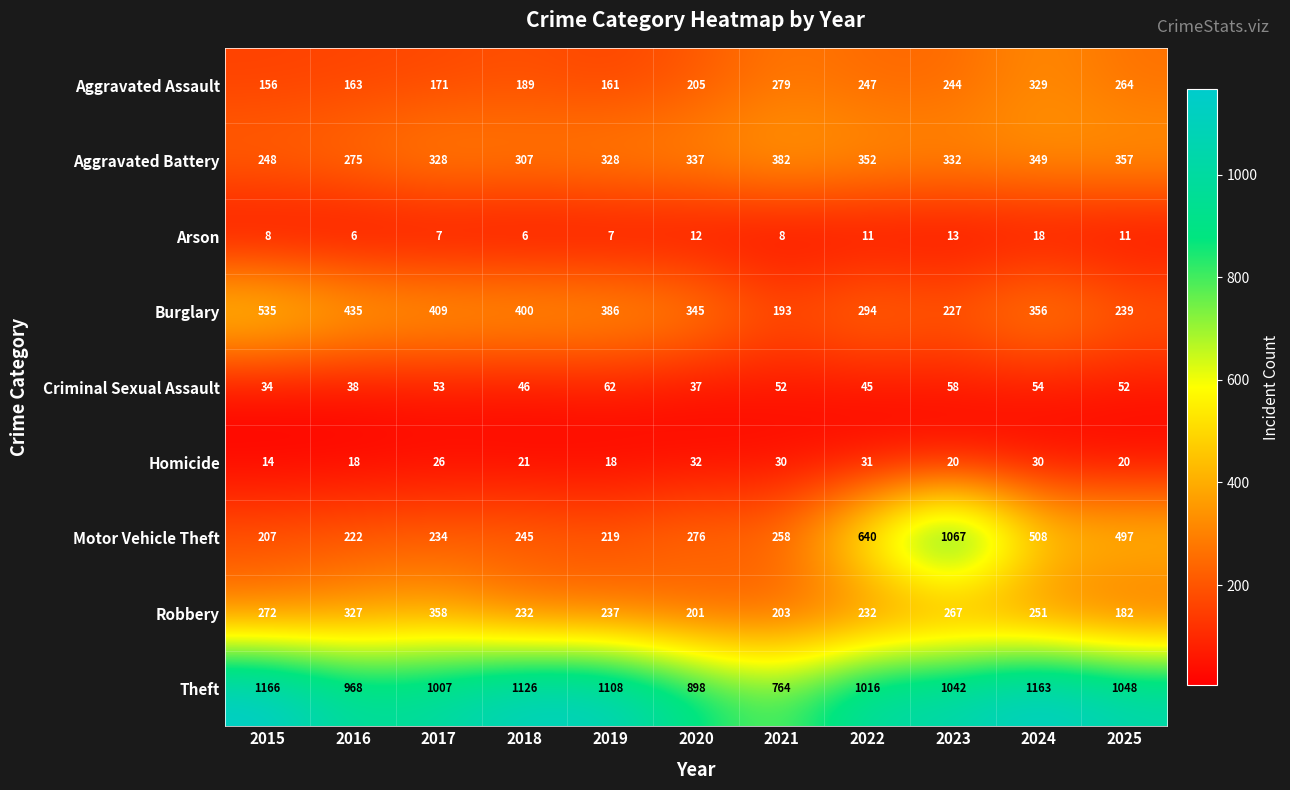

What is the approximate value of Homicide at 2017?

26